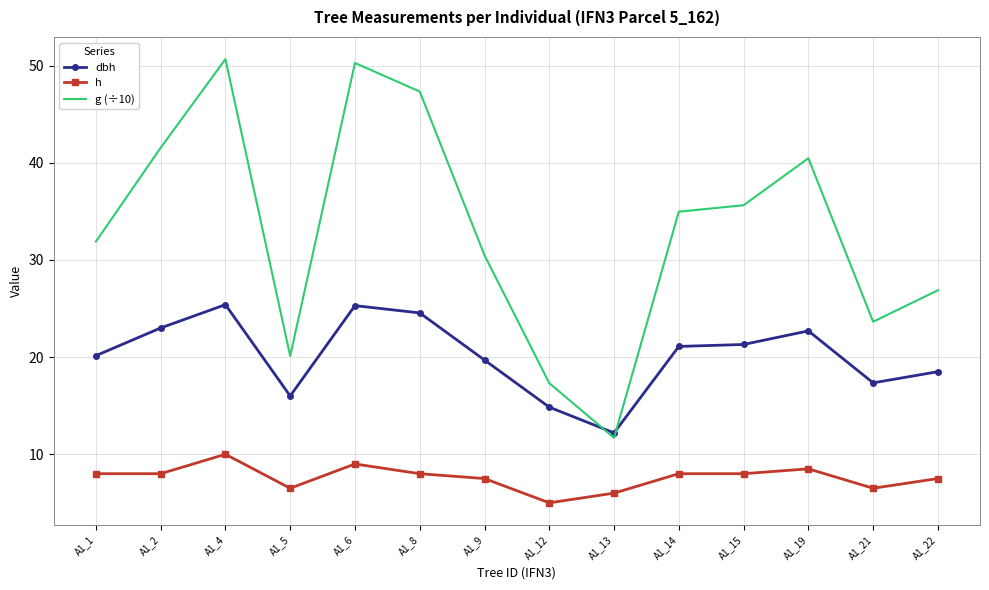

List the series in order of their overall mean, lowest first.

h, dbh, g (÷10)